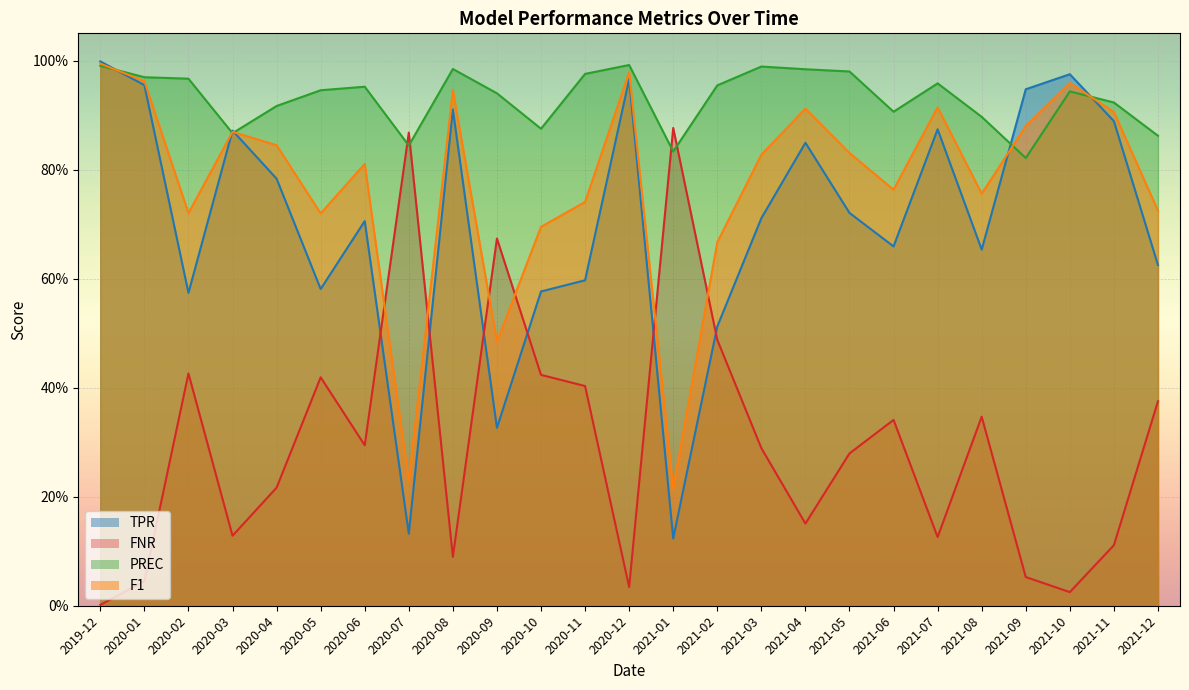

What are all the series names shown in the legend?

TPR, FNR, PREC, F1